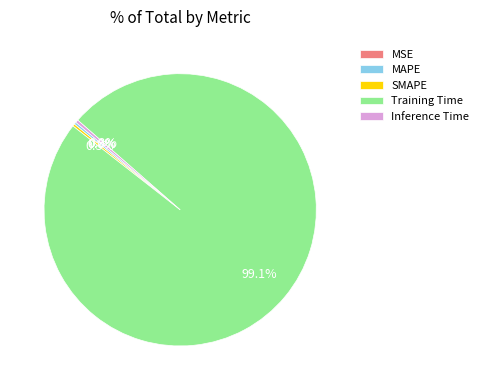

Which slice is the largest?

Training Time